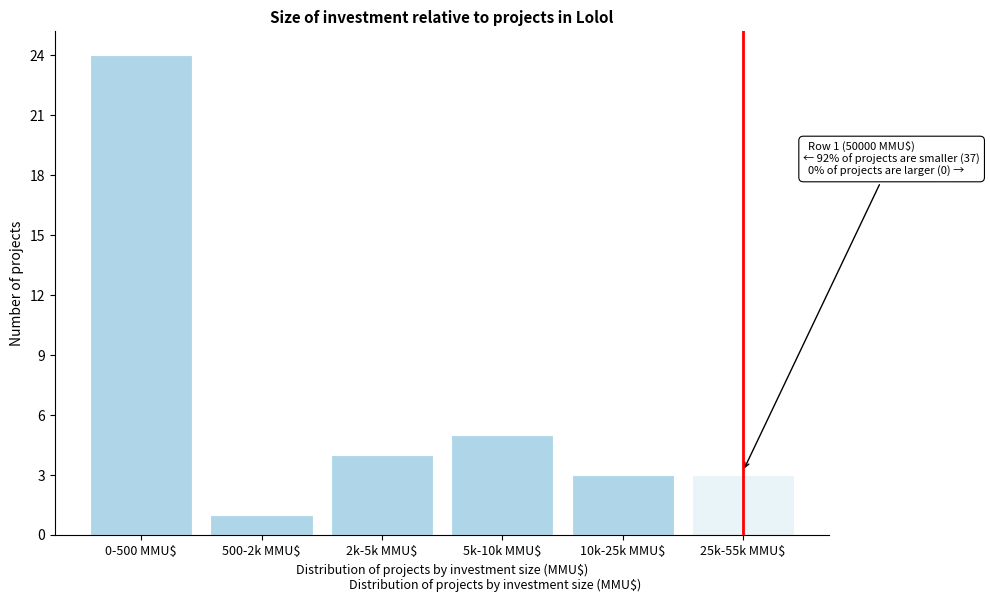

Reading left to right, list all the values displayed in this chart.

24	1	4	5	3	3